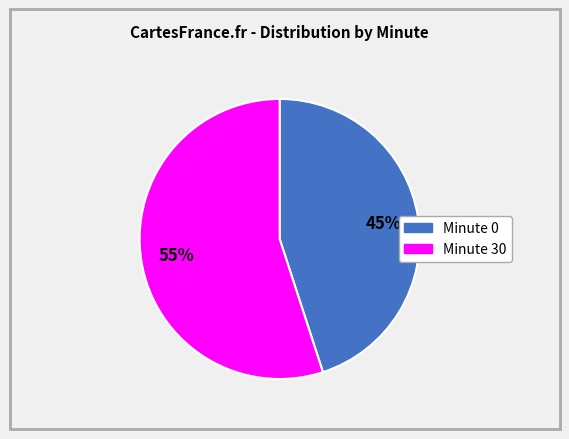

To the nearest percent, what is the average slice percentage?

50%